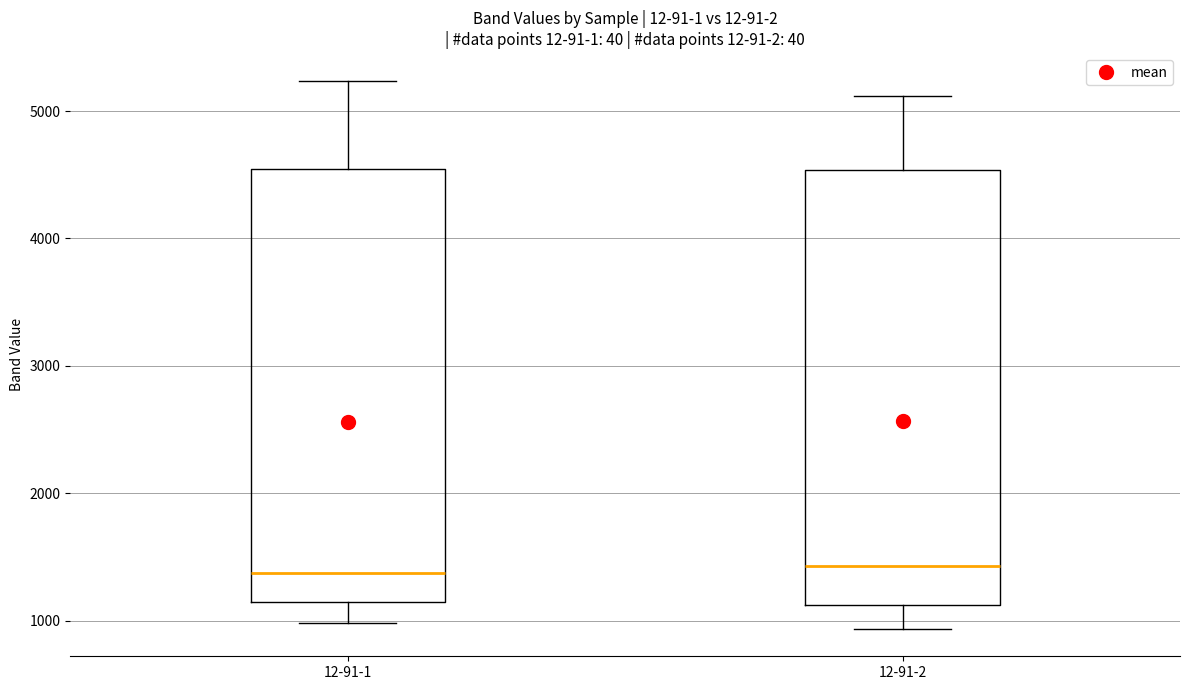

Reading left to right, read every box against the y-axis: the position of its median line, the range the box covers, and the ends of its whiskers. The values are not printed on the chart, so give them approximately, as read against the axis.

12-91-1: median 1400, box 1100 to 4500, whiskers 1000 to 5200
12-91-2: median 1400, box 1100 to 4500, whiskers 900 to 5100